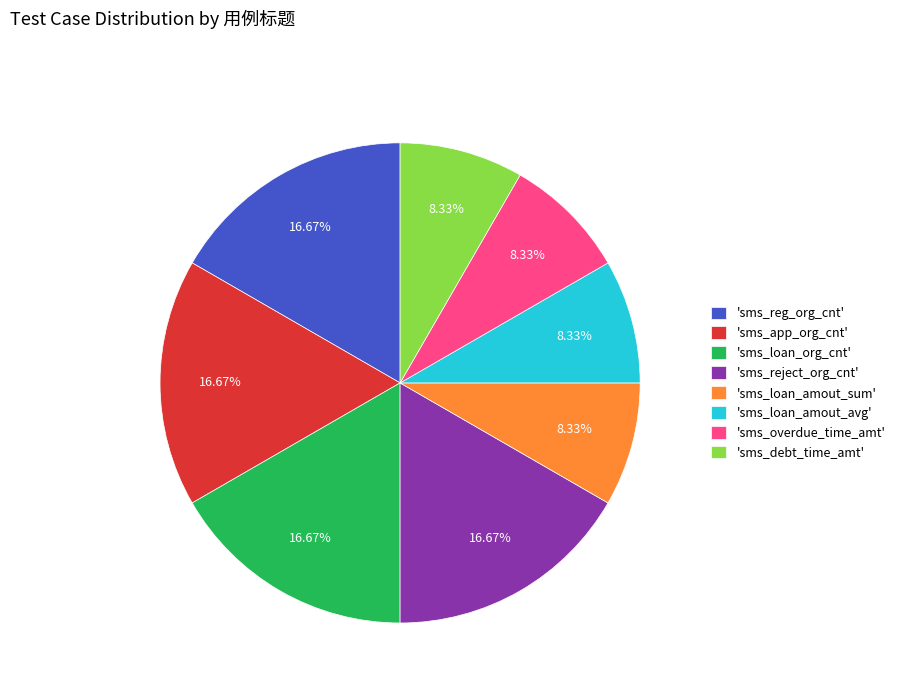

Do 'sms_loan_amout_sum' and 'sms_loan_amout_avg' together represent more than half of the pie?

No